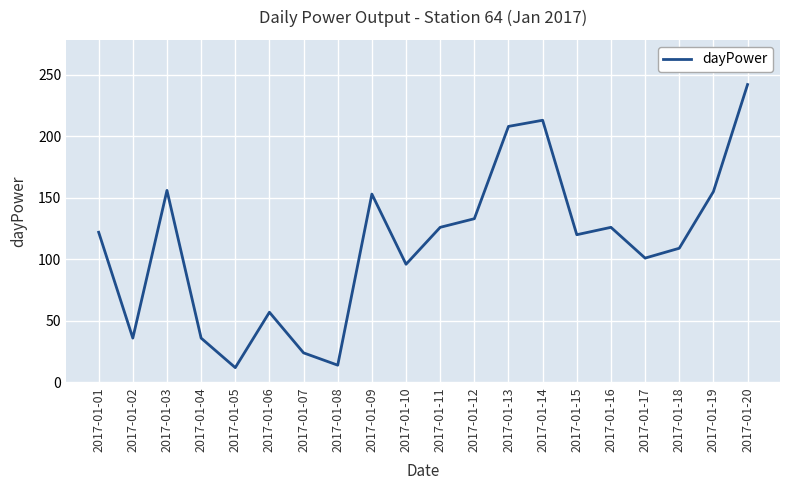

Between 2017-01-04 and 2017-01-05, which is larger?

2017-01-04